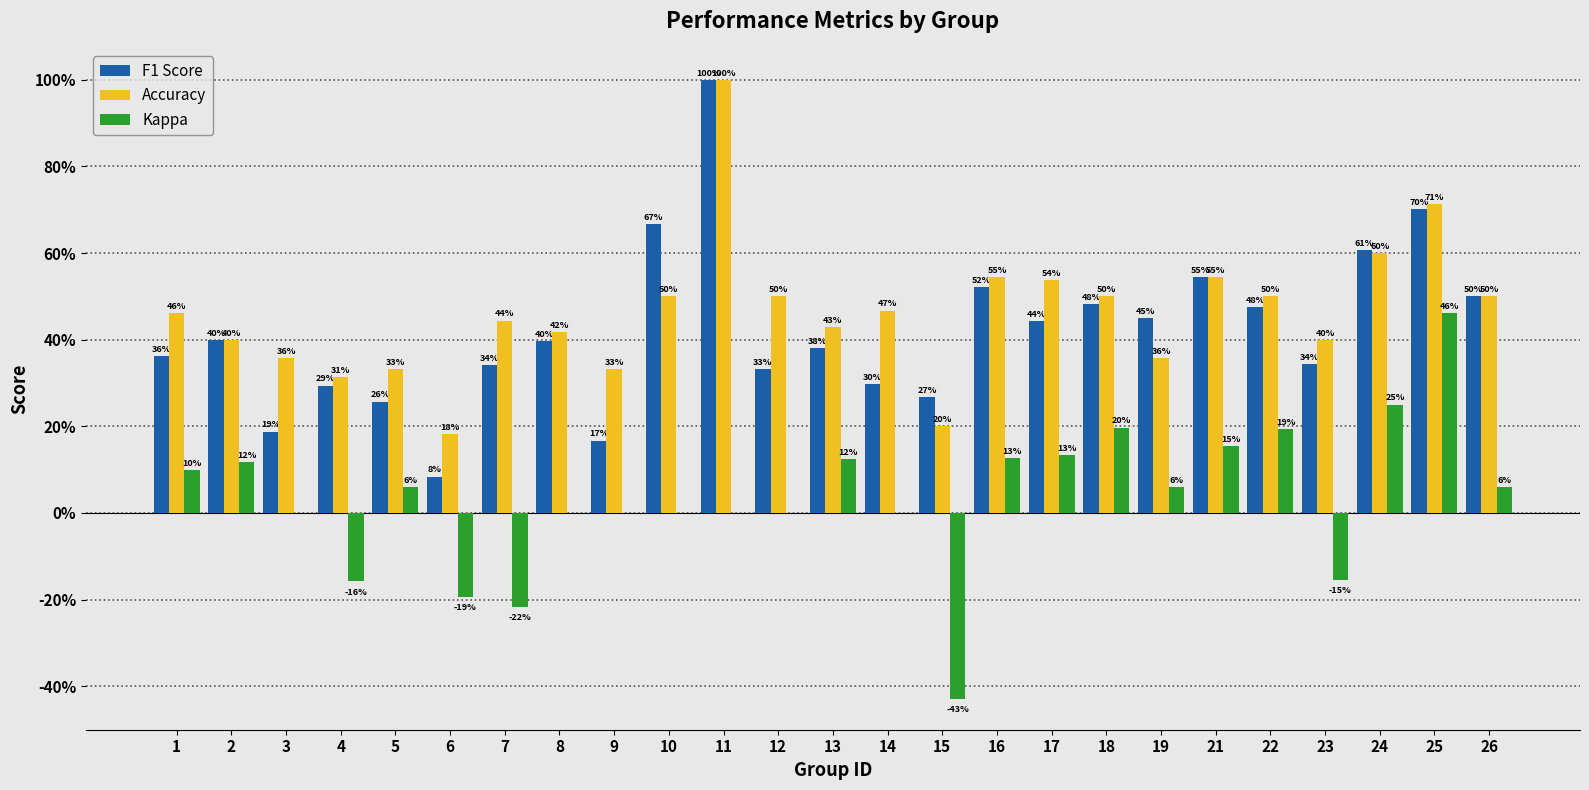

The F1 Score series shows 0.7 at 10. True or false?

True